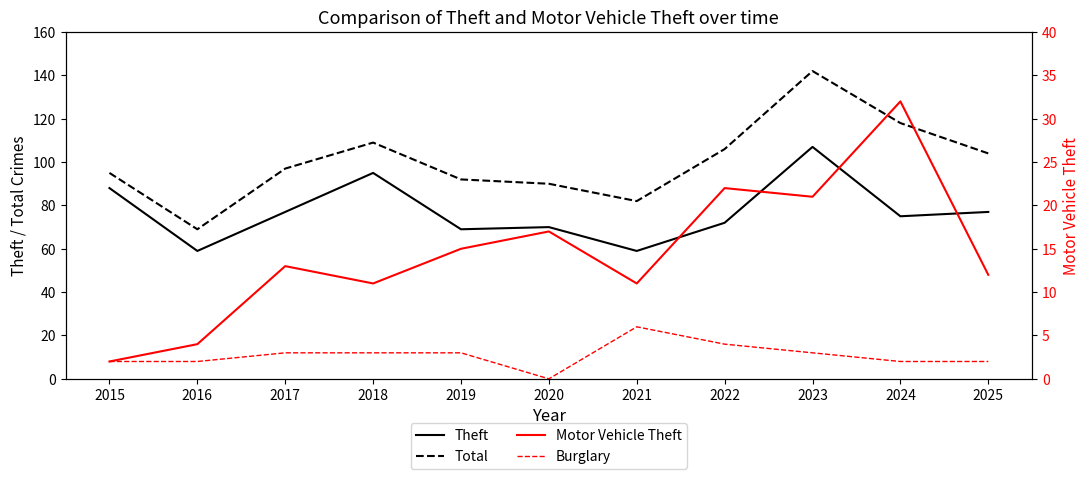

Reading left to right, transcribe all the data shown in this chart.

Theft: 88	59	77	95	69	70	59	72	107	75	77
Total: 95	69	97	109	92	90	82	106	142	118	104
Motor Vehicle Theft: 2	4	13	11	15	17	11	22	21	32	12
Burglary: 2	2	3	3	3	0	6	4	3	2	2